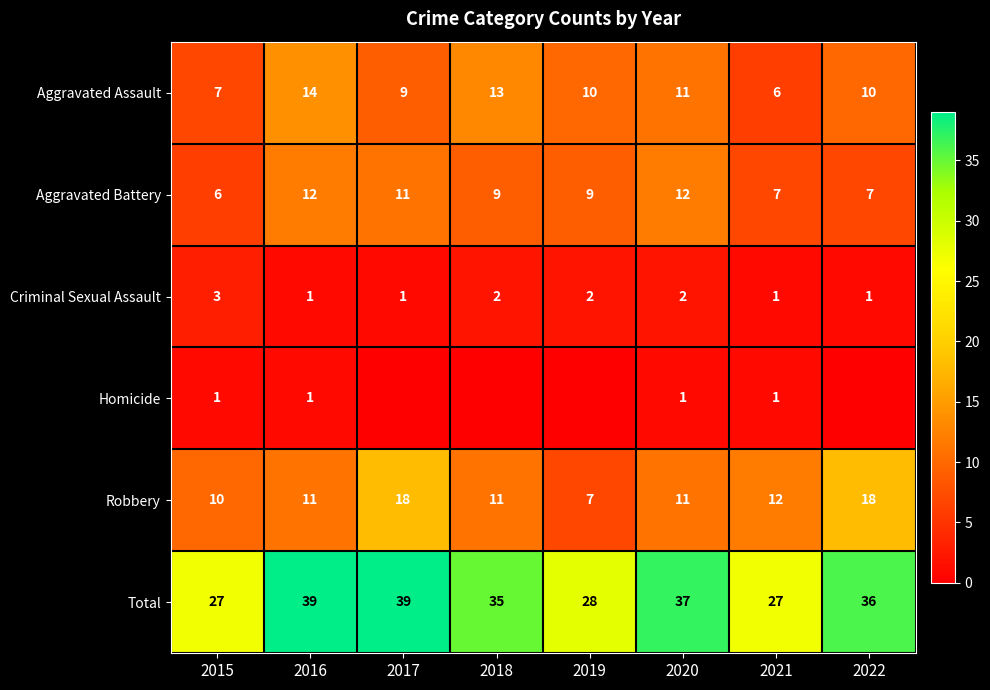

Count the Aggravated Battery values in the range 7 to 12.

7